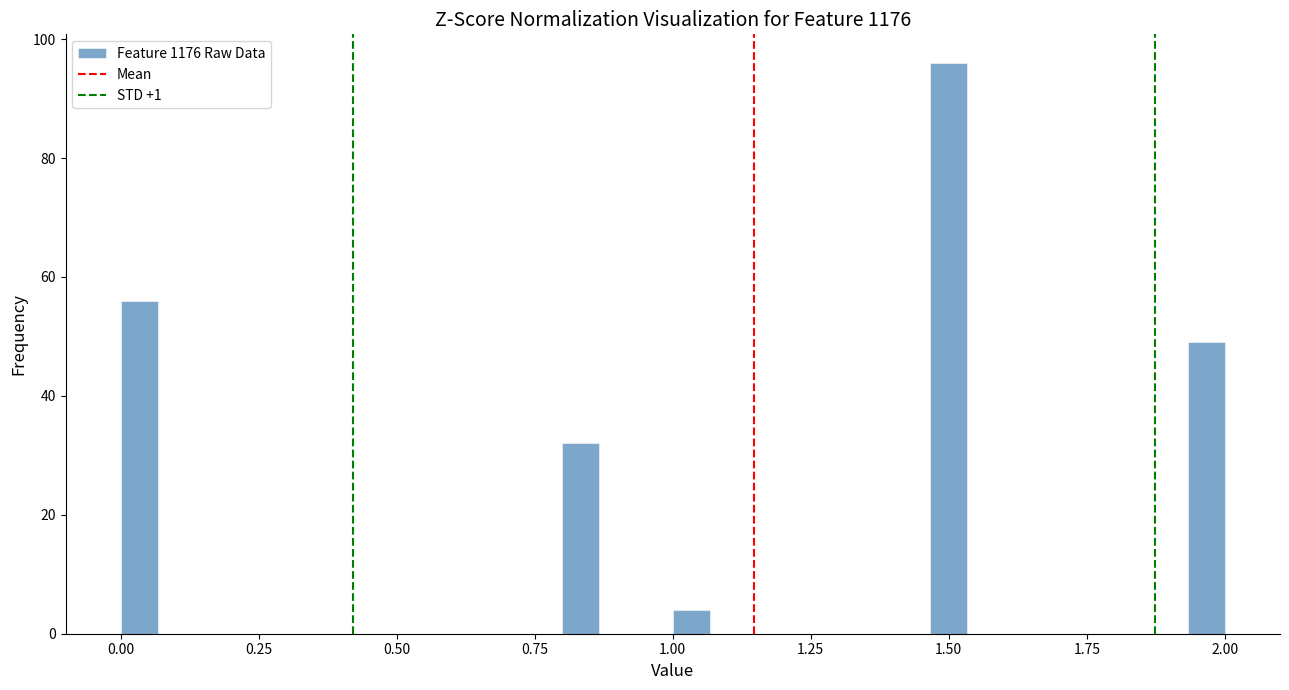

Read against the x-axis, roughly where is the centre of the tallest bar?

1.50